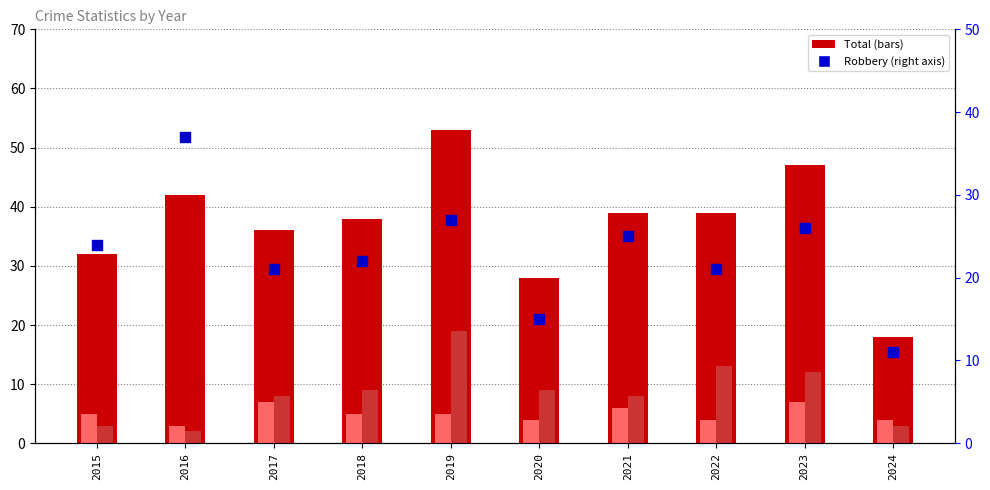

Is the value of Robbery at 2016 greater than the value of Aggravated Battery at 2024?

Yes